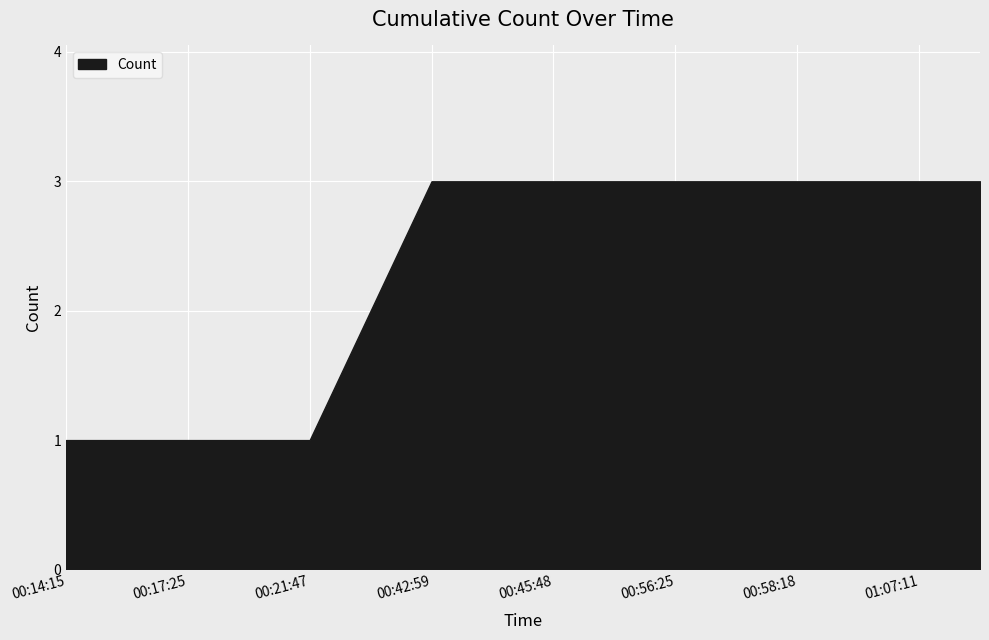

Which category has the lowest value across all series?

00:14:15